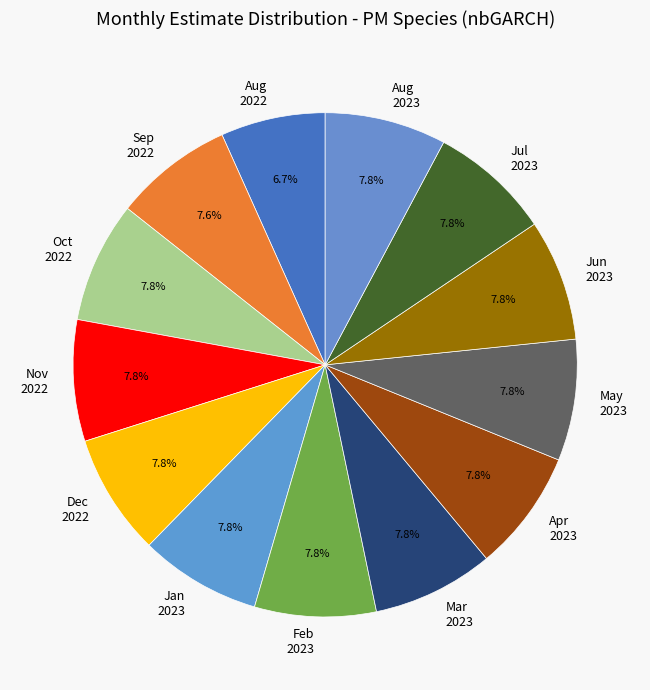

Which slice is the smallest?

Aug 2022